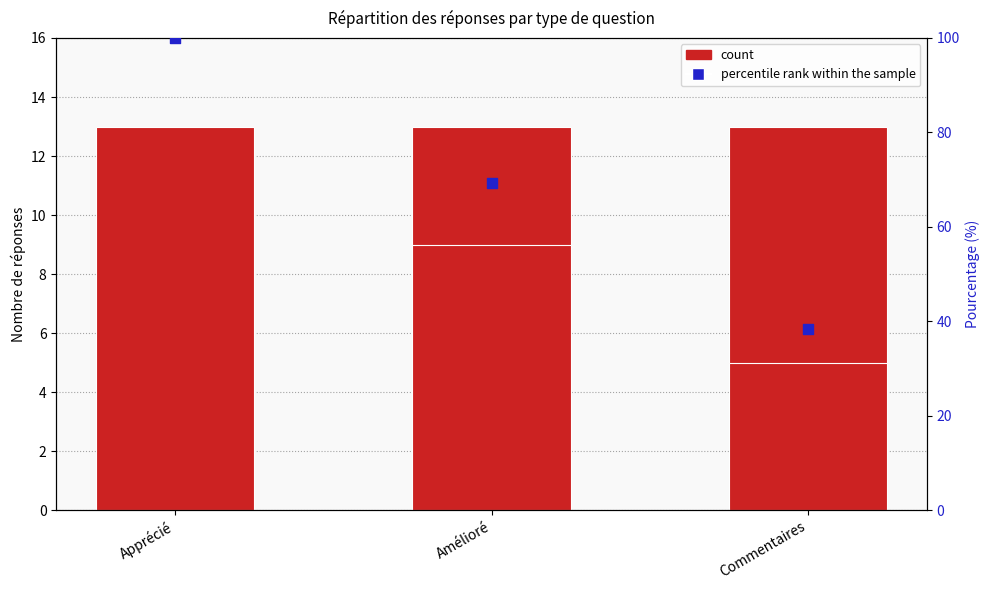

Which series contains the lowest Y value?

Réponses non vides (hors '-')